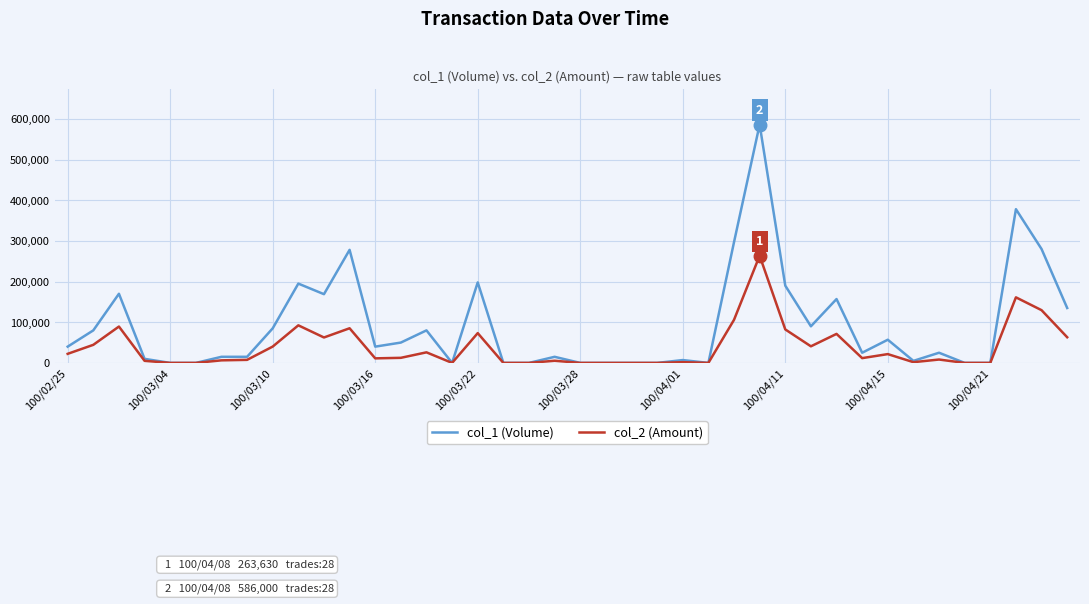

Which series has the largest range (max minus min)?

col_1 (Volume)